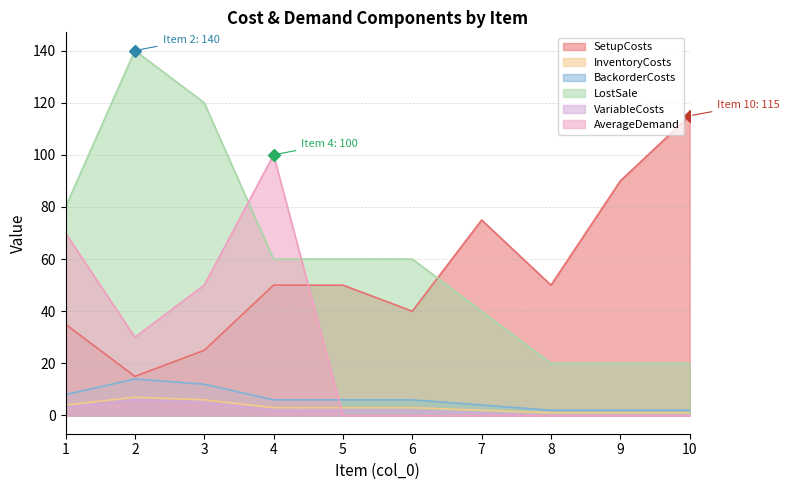

Which series has the largest total across all categories?

LostSale